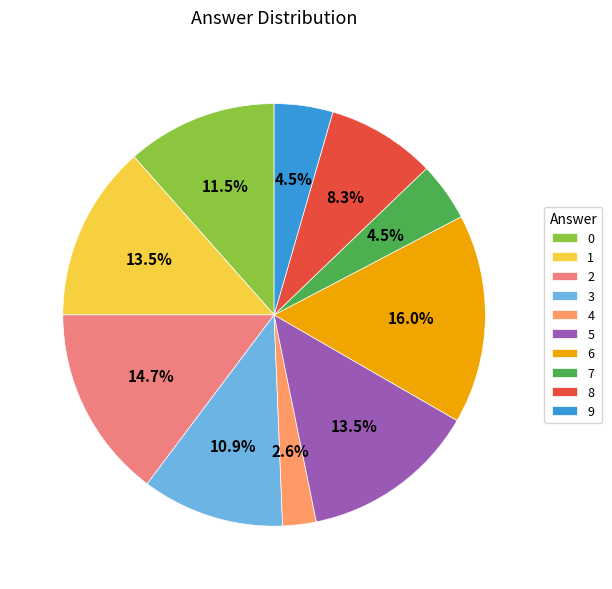

Does any single category account for the majority?

No